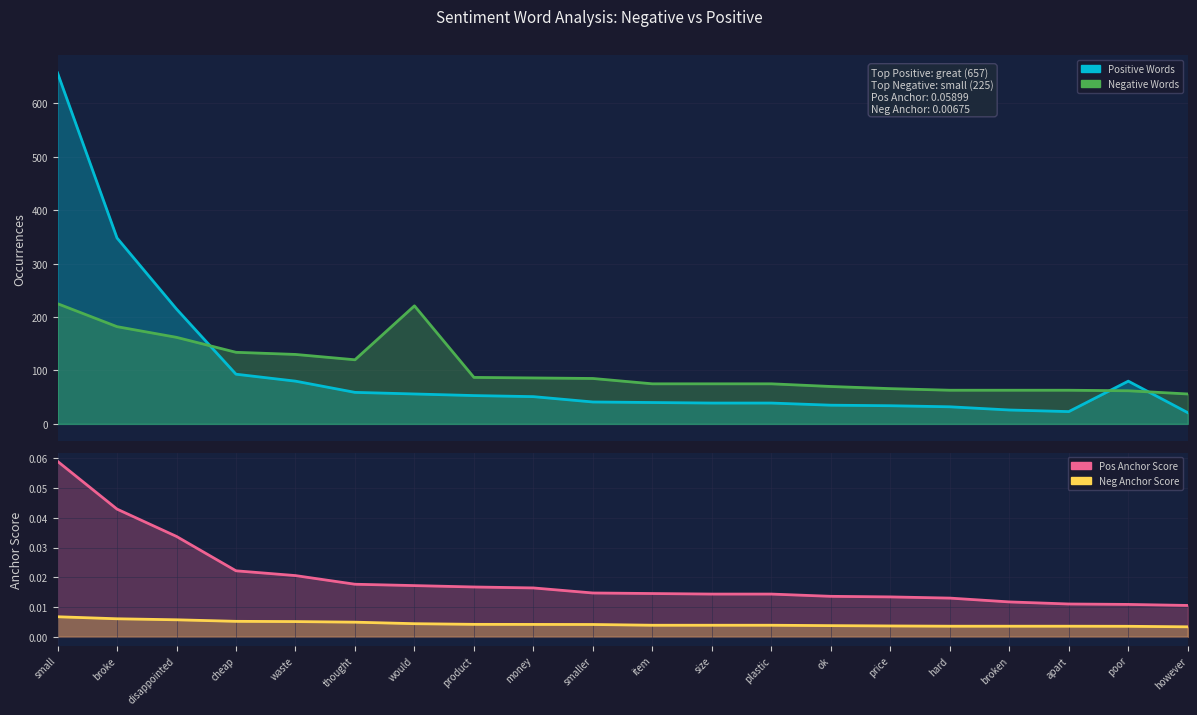

Between cheap and apart, which is larger?

cheap